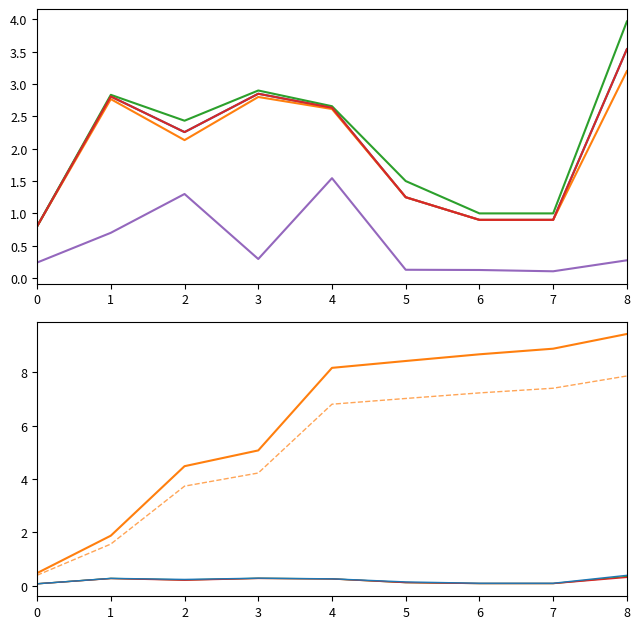

Between 3 and 5, which series saw the biggest shift?

Precio promedio ponderado